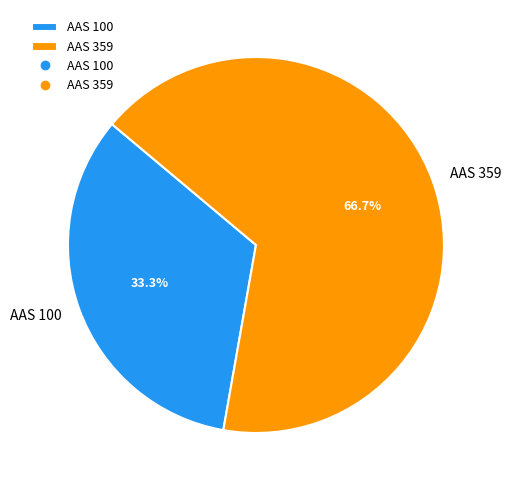

How many slices are in this pie chart?

2